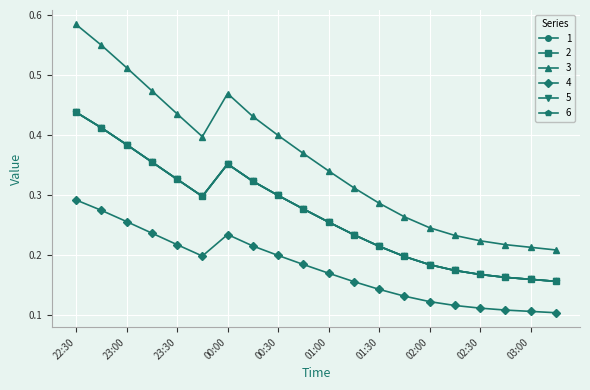

What is the greatest value displayed?

0.6